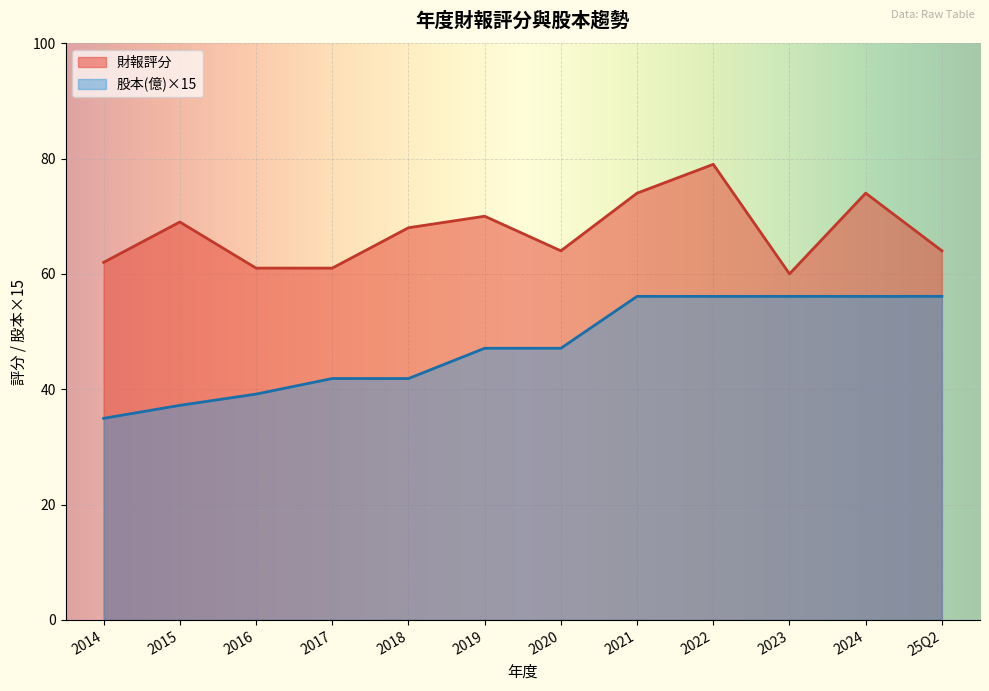

What is the sum of the 財報評分 values at 2016 and 25Q2?

125.0